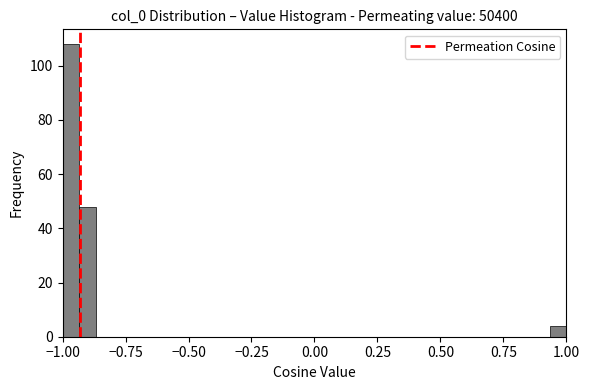

Read against the x-axis, roughly where is the centre of the tallest bar?

-0.95